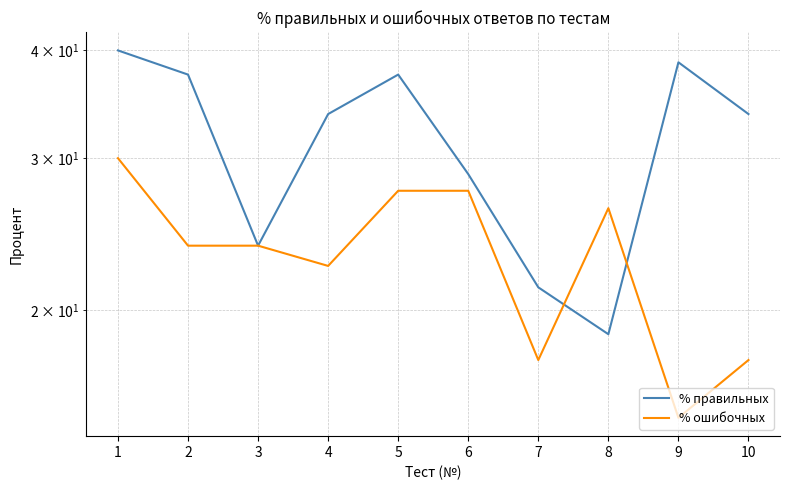

What is the difference between the maximum and second lowest values in the % правильных series?

18.8